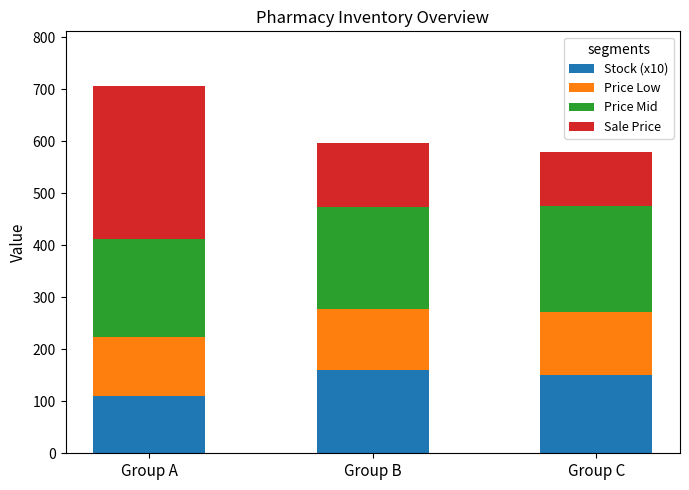

What is the total value across all series at Group A?

705.5